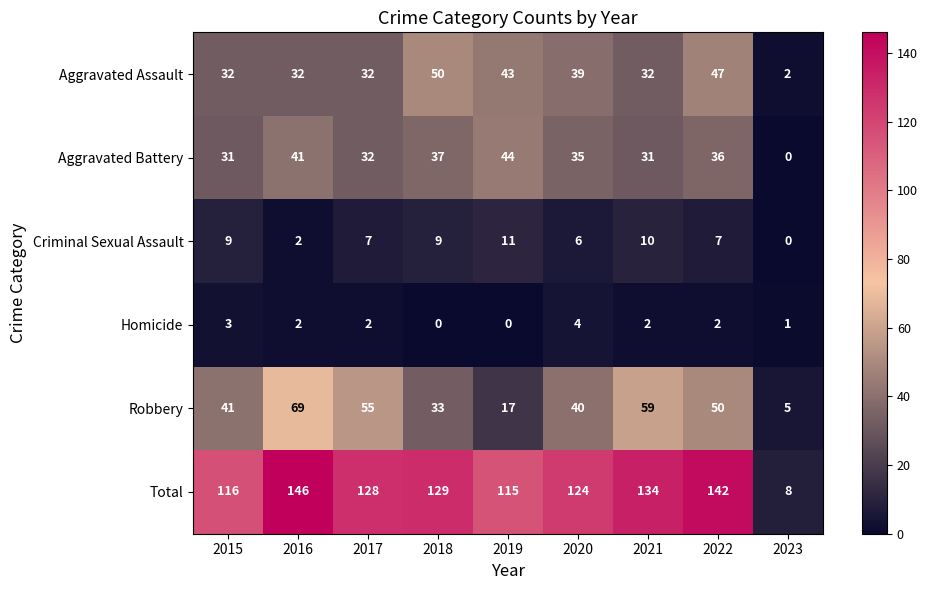

Where does the Criminal Sexual Assault series first go above 7?

2015